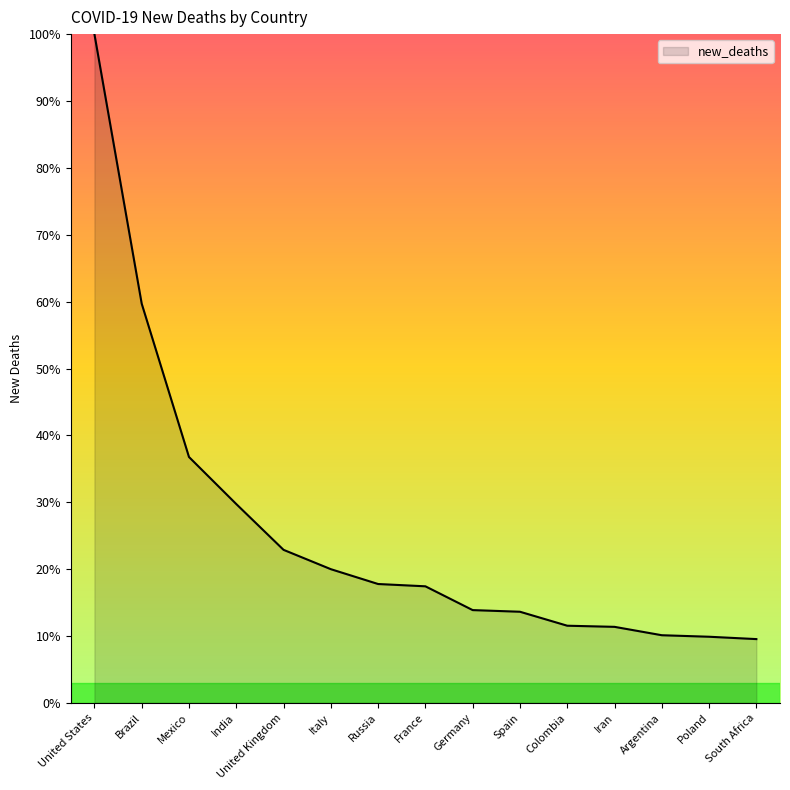

What is the maximum value shown in the chart?

100.0